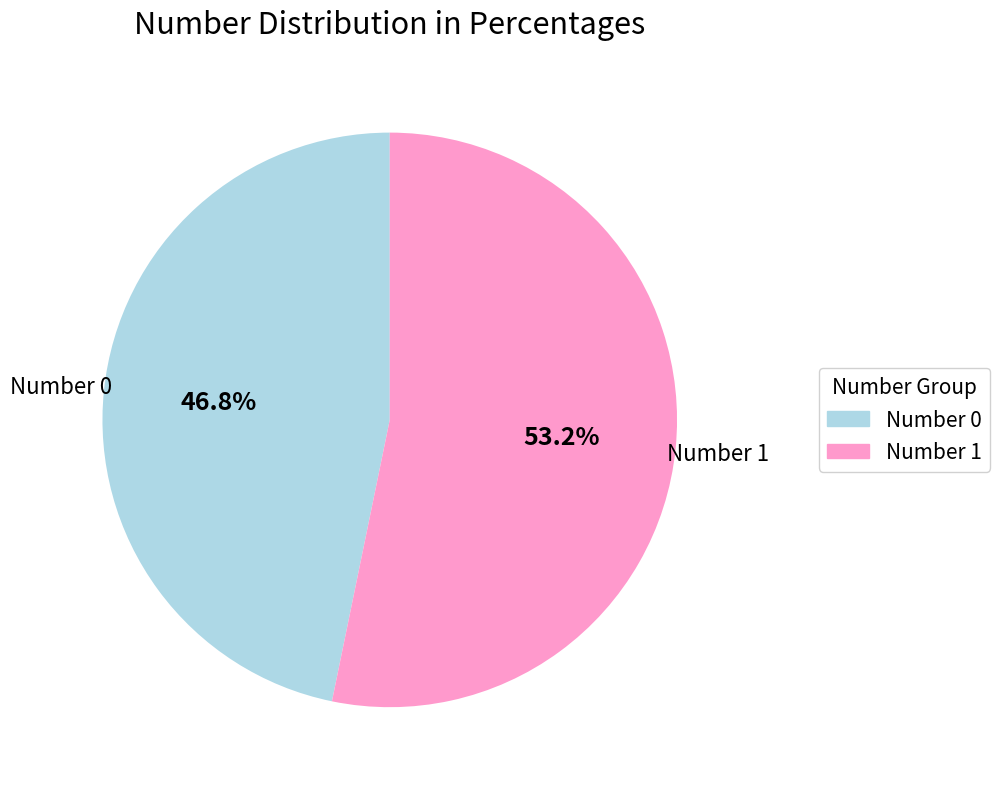

Is there a majority slice in this chart?

Yes